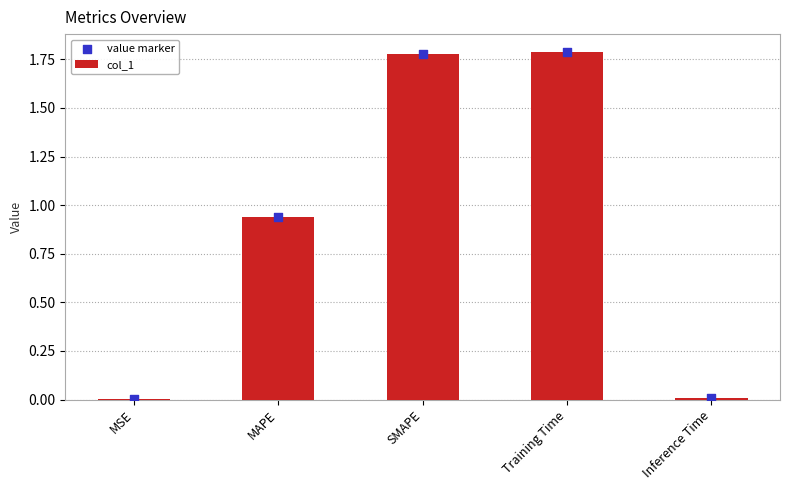

What is the total value across all series at Training Time?

3.6